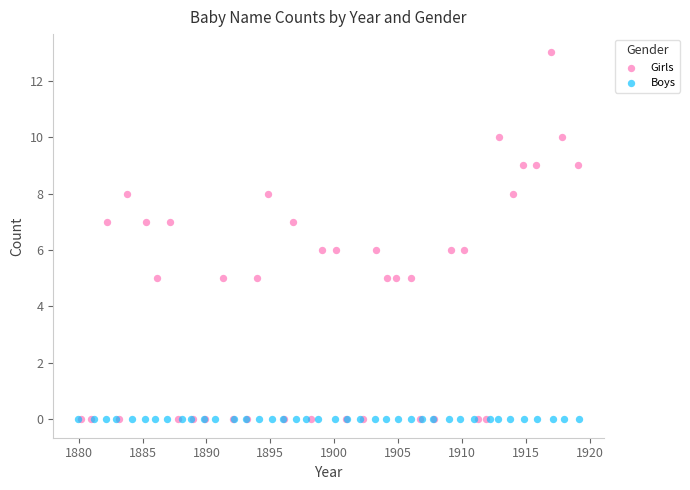

Which series contains the highest Y value?

Girls